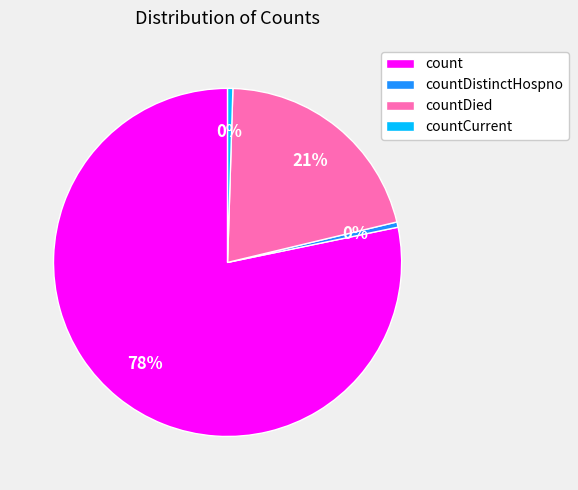

Is there any slice that represents more than half of the pie?

Yes